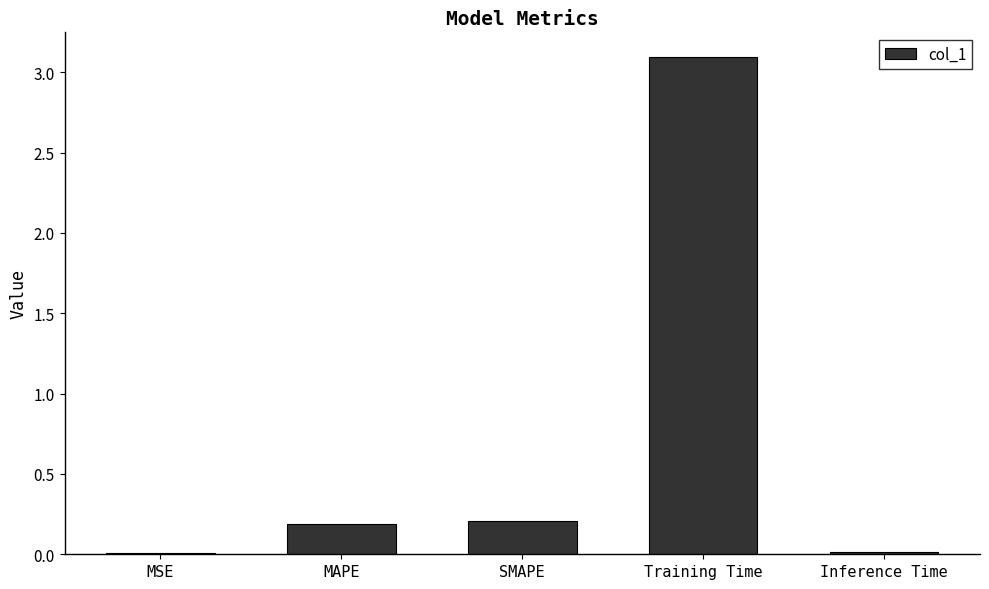

Which category has the highest value across all series?

Training Time